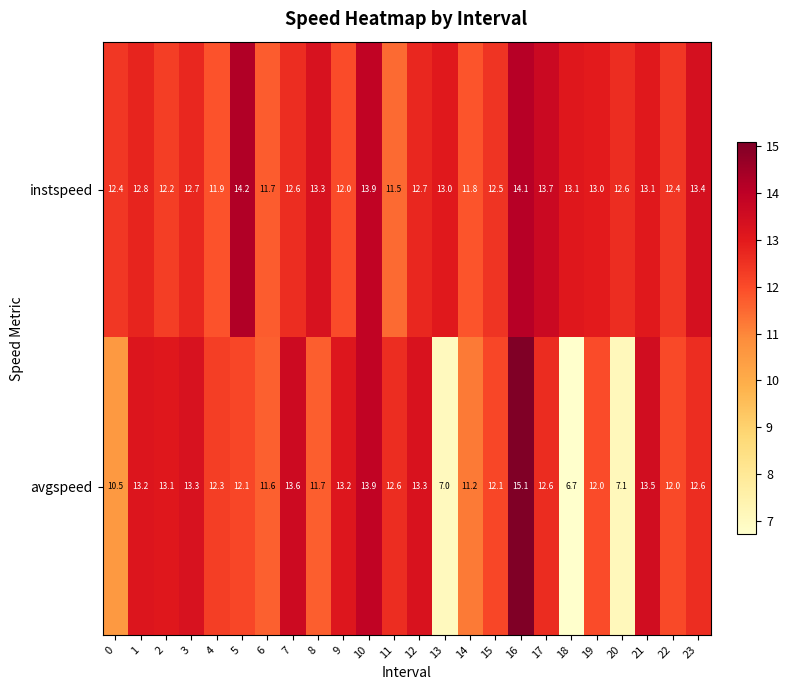

At how many categories does at least one series exceed 12?

22